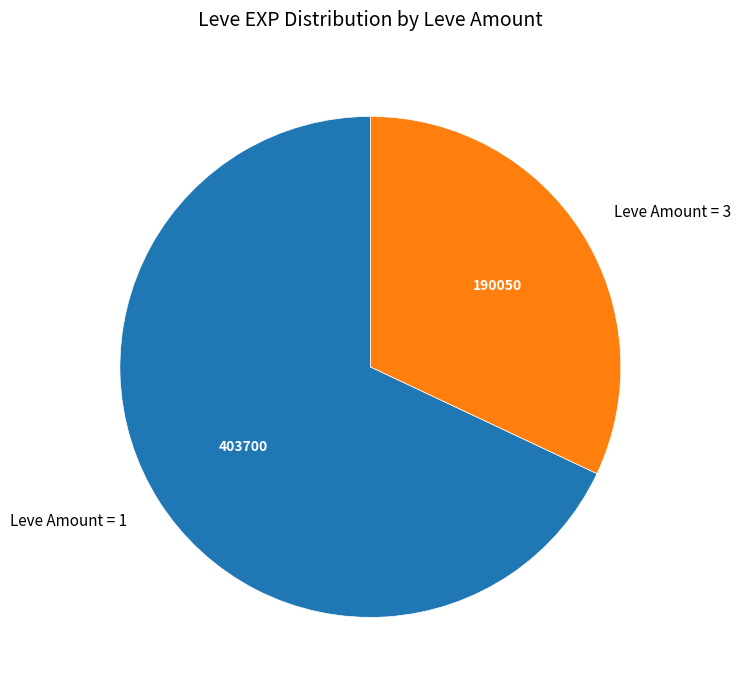

Combined, do Leve Amount = 1 and Leve Amount = 3 account for over 50%?

Yes